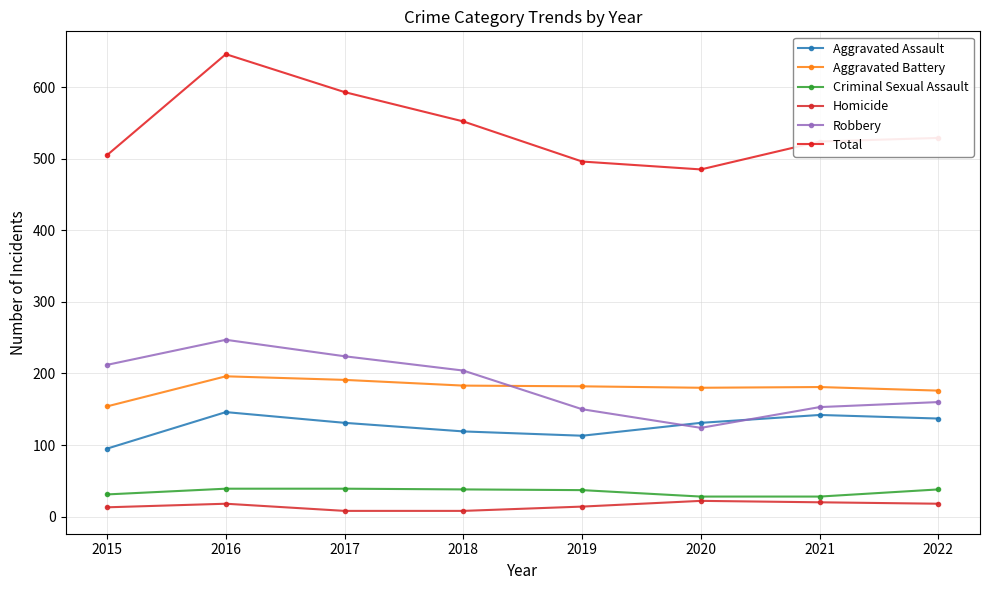

Which label corresponds to the largest value in the chart?

2016